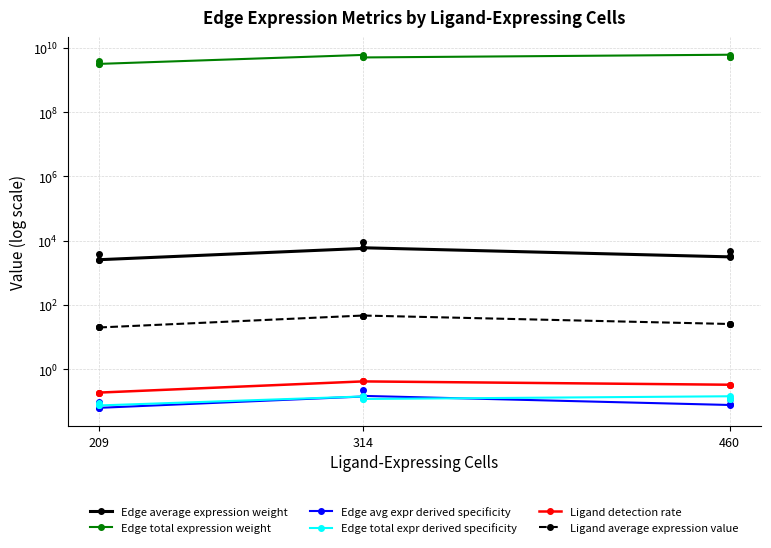

What is the sum of all Edge avg expr derived specificity values?

1.0